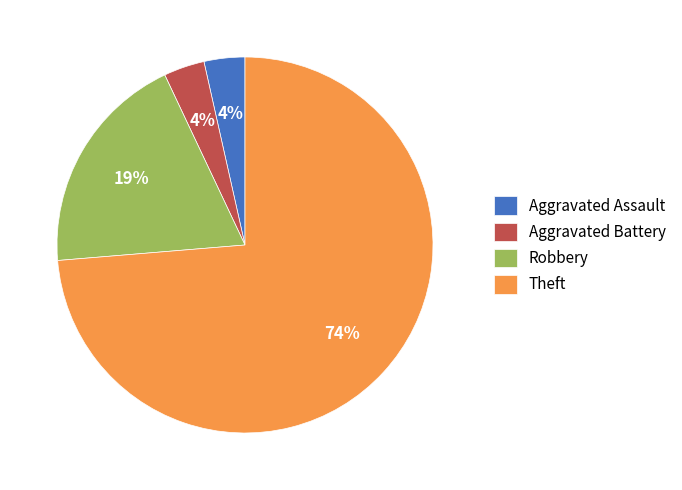

What is the largest slice in the pie chart?

Theft